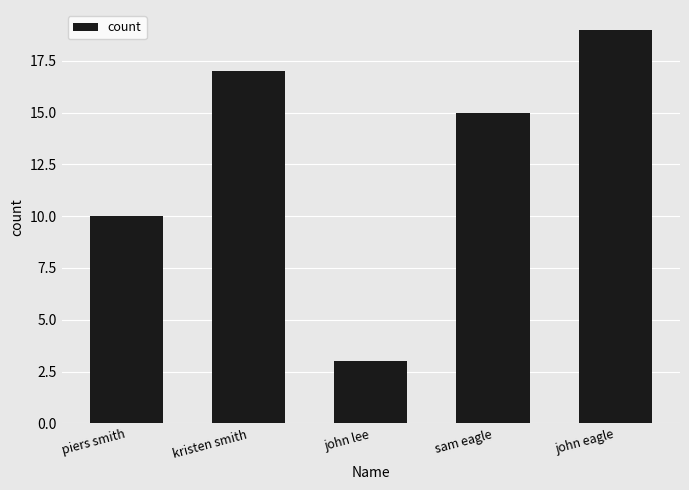

At which category does the chart reach its minimum across all series?

john lee